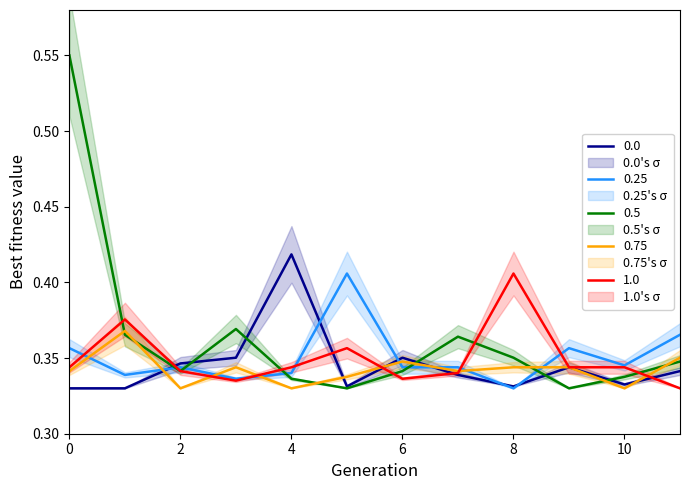

At which label does 0.25 reach its minimum?

8